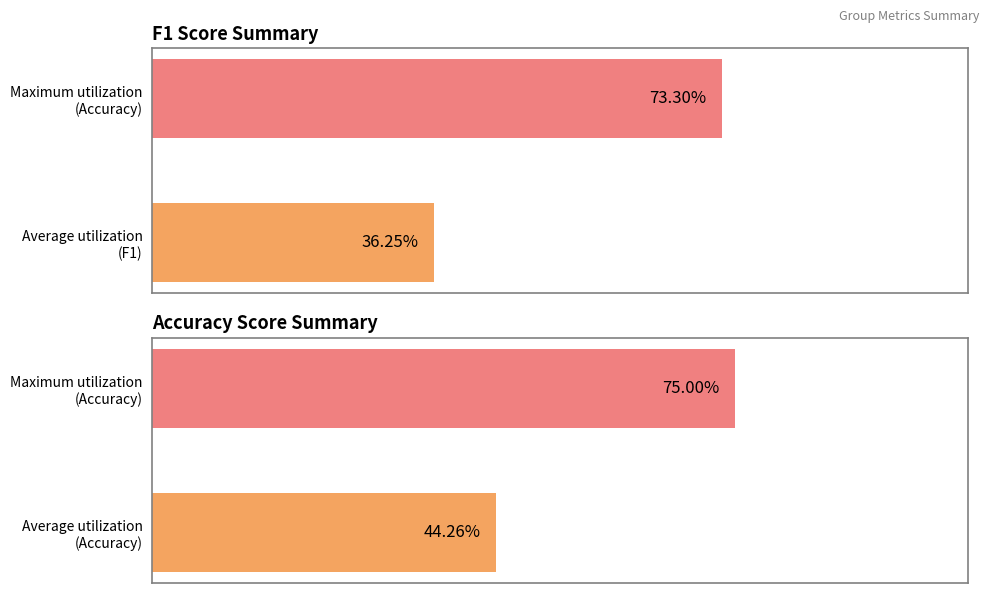

What is the minimum value for F1 scores?

0.4